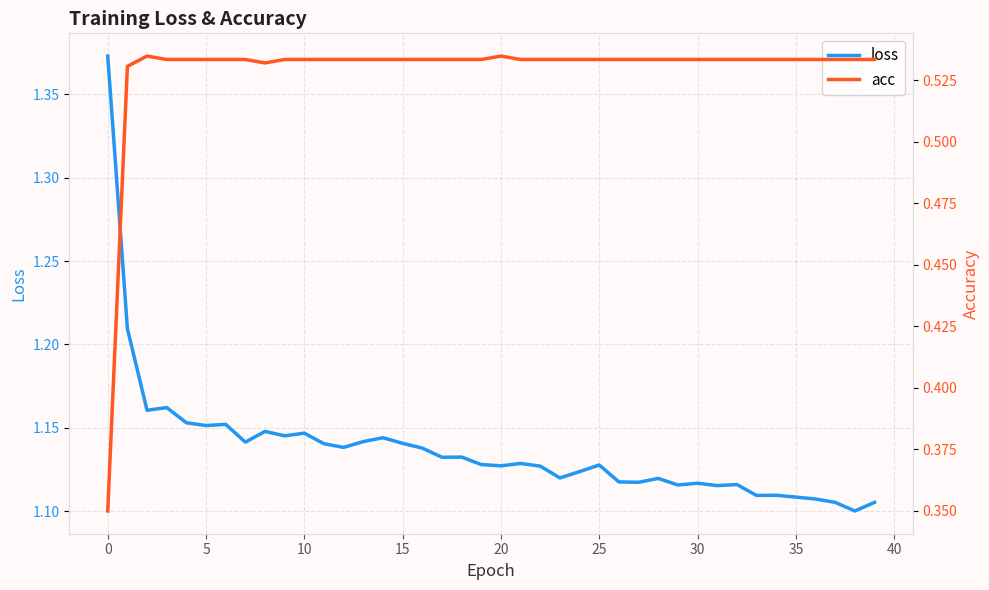

Is it true that loss equals 0.7 at 0?

False